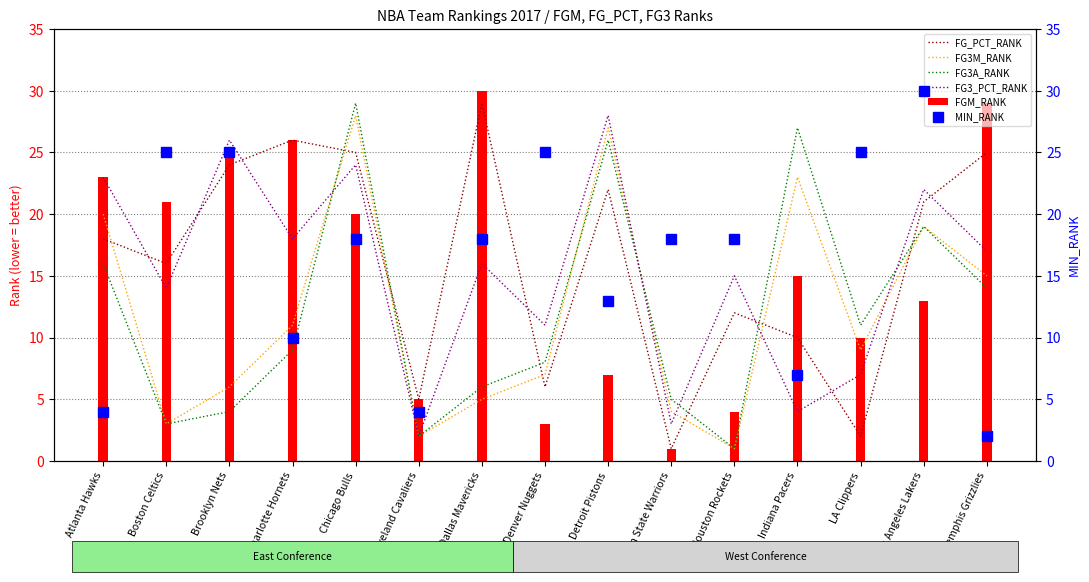

What are all the series names shown in the legend?

FG_PCT_RANK, FG3M_RANK, FG3A_RANK, FG3_PCT_RANK, FGM_RANK, MIN_RANK